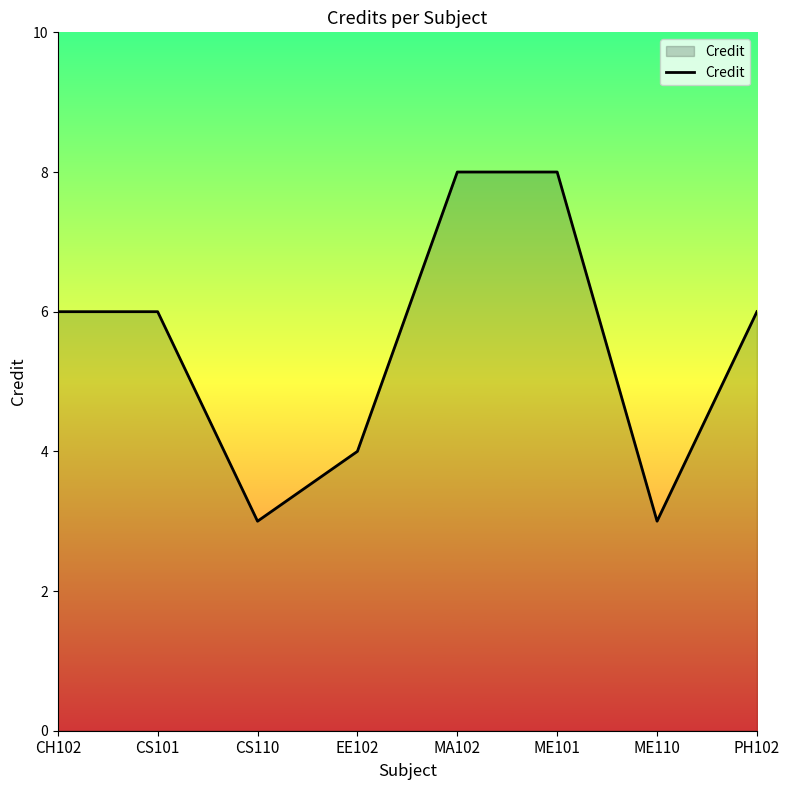

What is the sum of the values at PH102 and ME101?

14